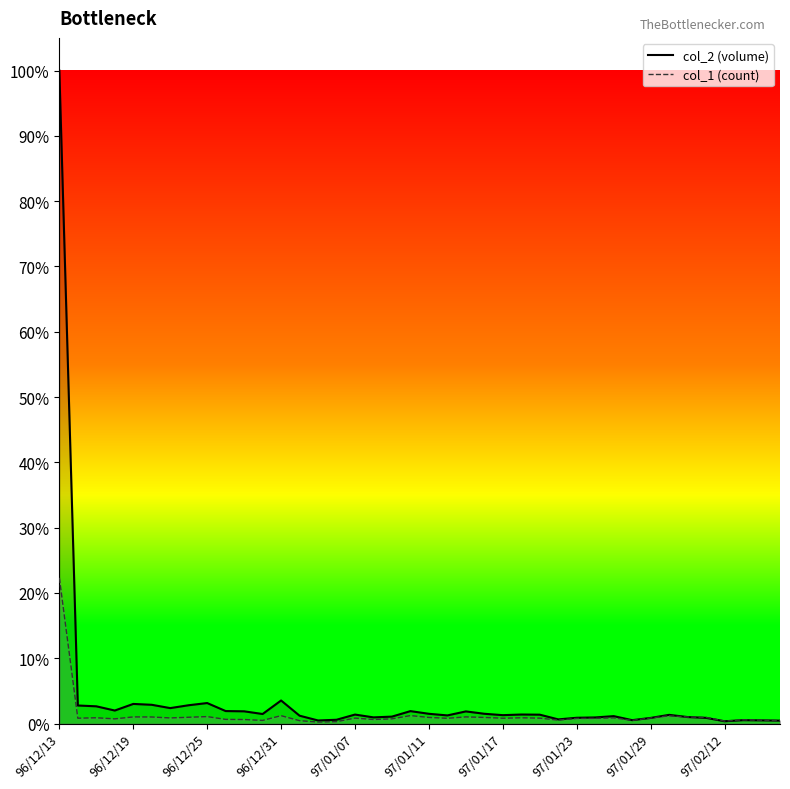

True or false: col_1 line has more than 1 interior local peaks.

True